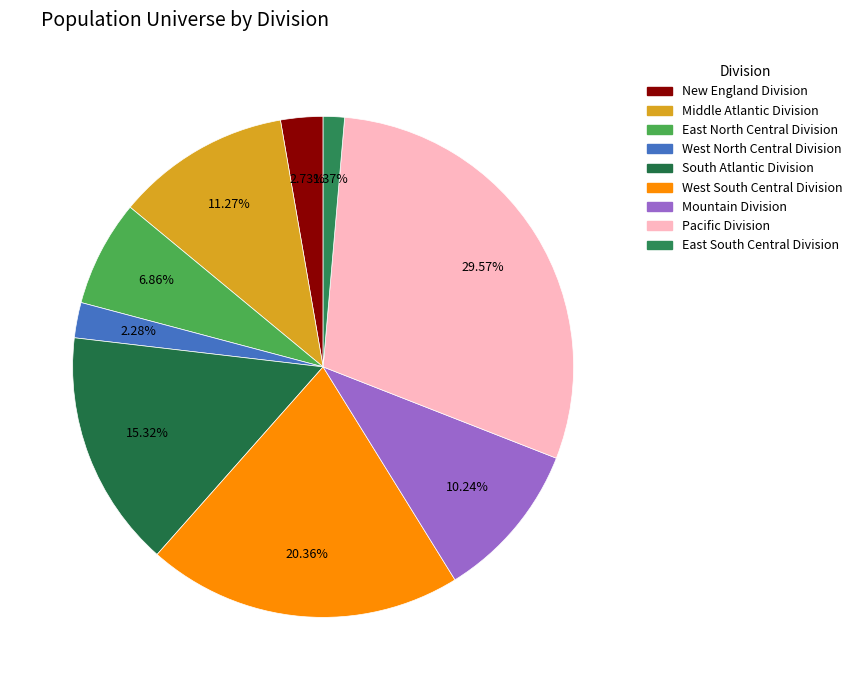

What is the smallest slice in the pie chart?

East South Central Division